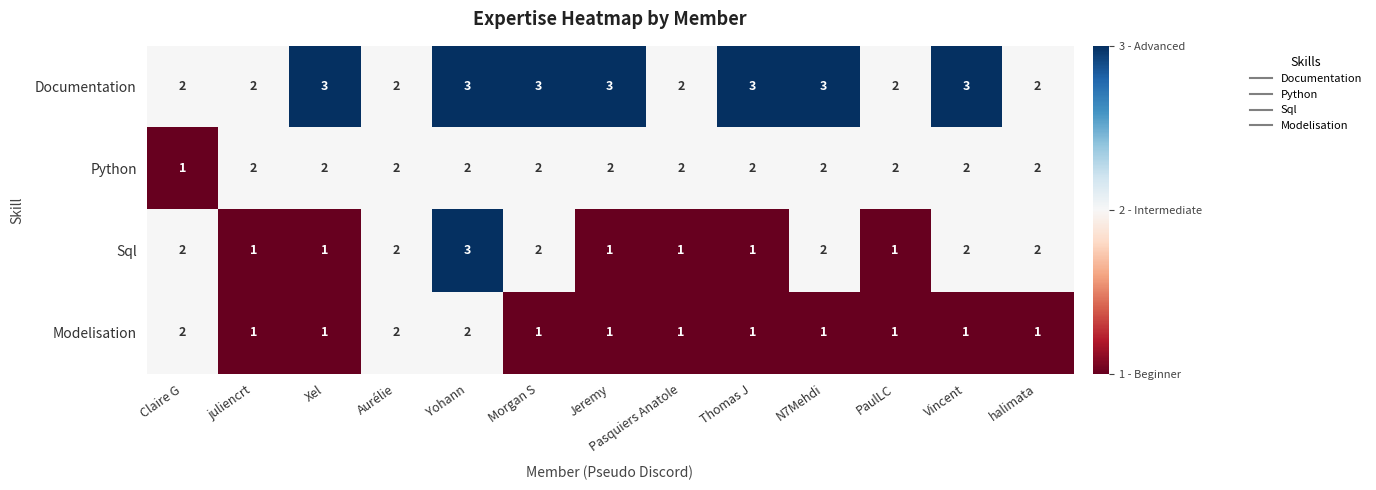

What is the sum of the Python values at juliencrt and Thomas J?

4